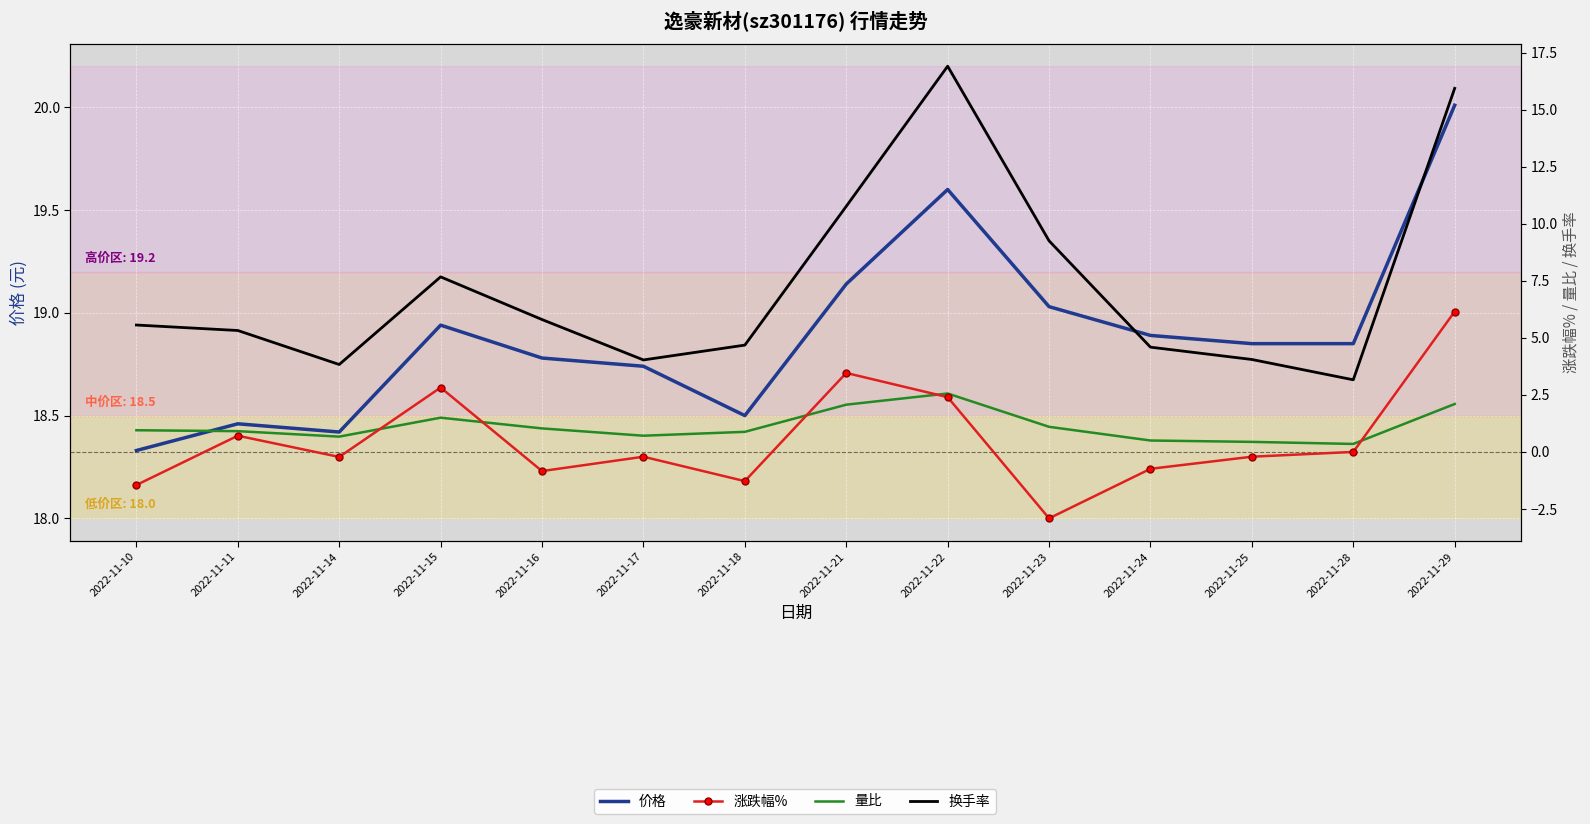

What is the sum of the 涨跌幅% values at 2022-11-11 and 2022-11-29?

6.9